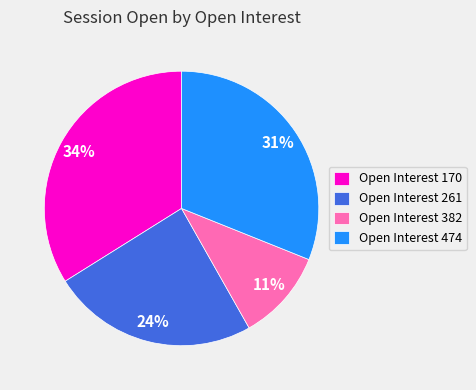

Between Open Interest 170 and Open Interest 474, which is larger?

Open Interest 170